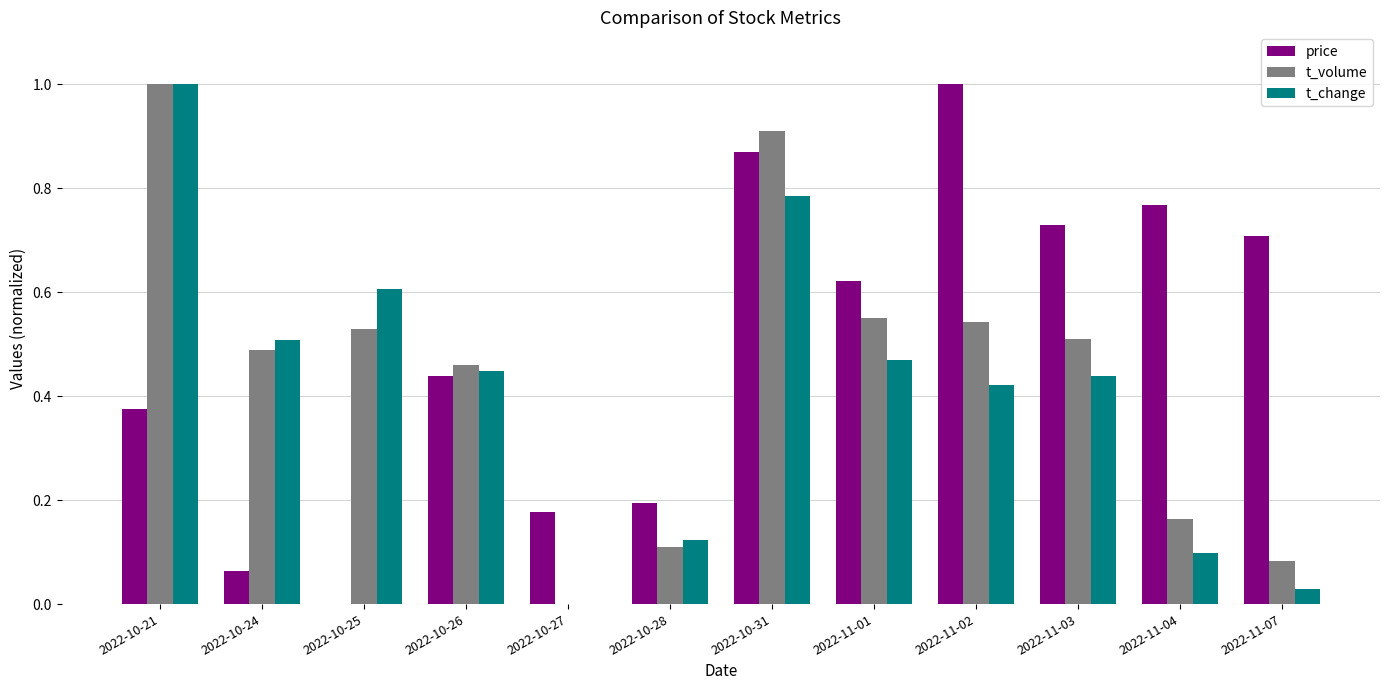

How many positive values does the t_change series have?

11